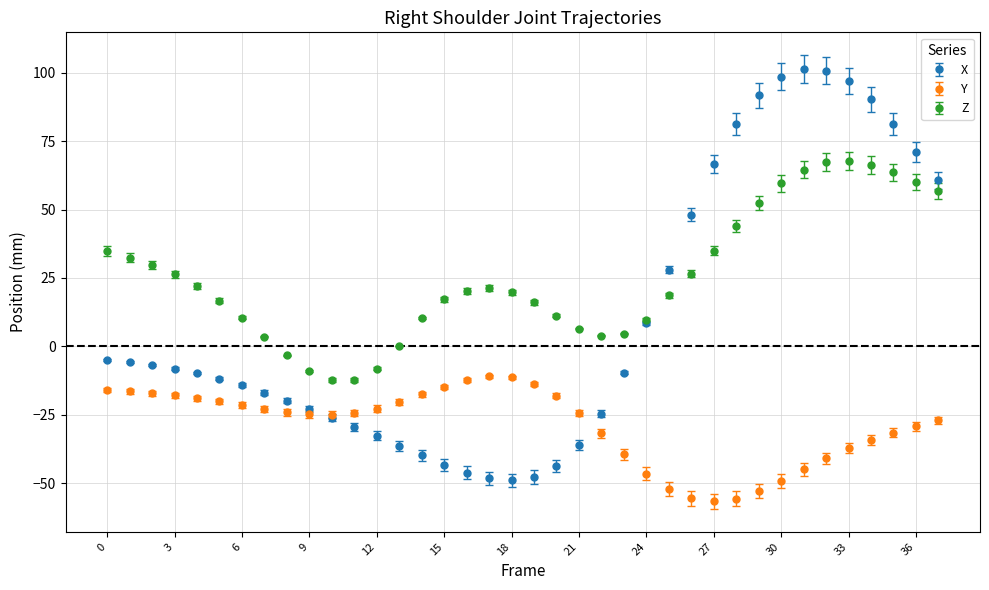

Which series has the widest spread of values?

X